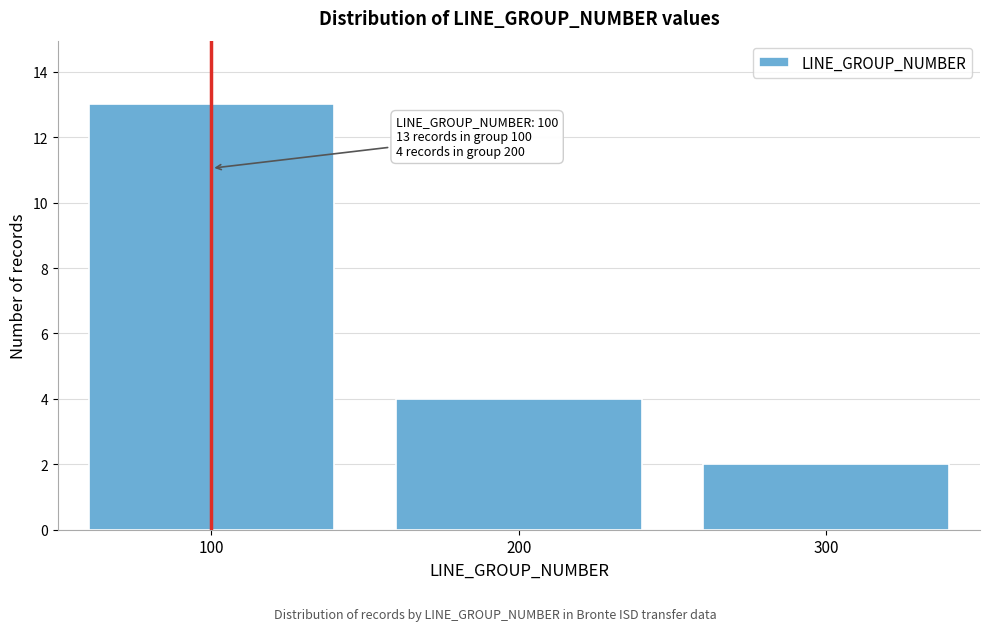

Reading left to right, list all the values displayed in this chart.

13	4	2